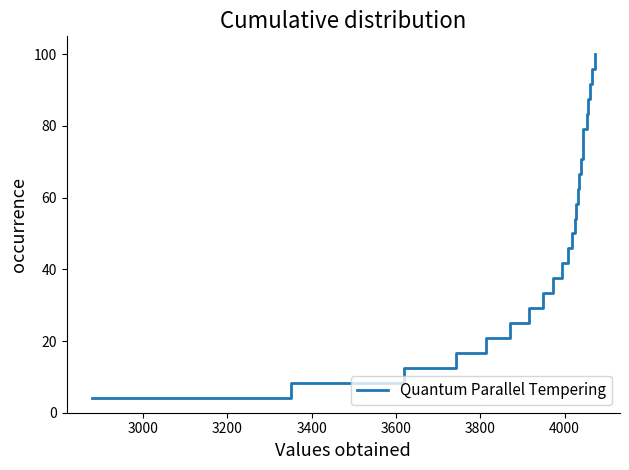

What is the sum of all values?

1250.0